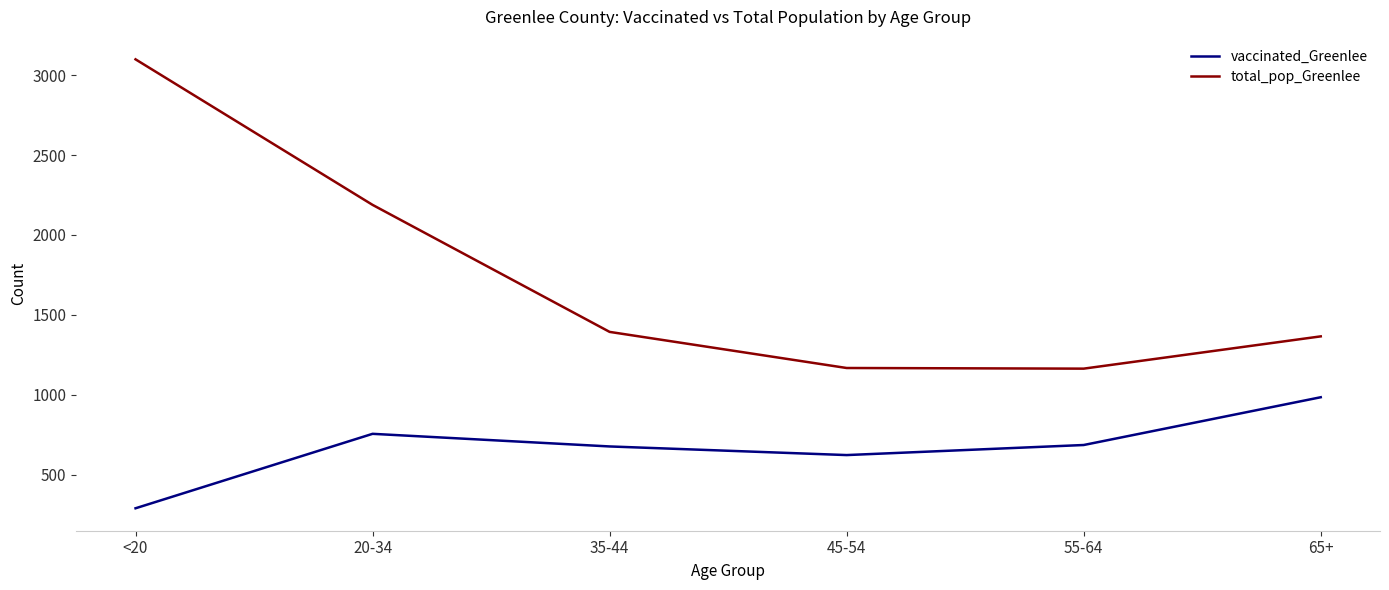

Which series has the largest range (max minus min)?

total_pop_Greenlee